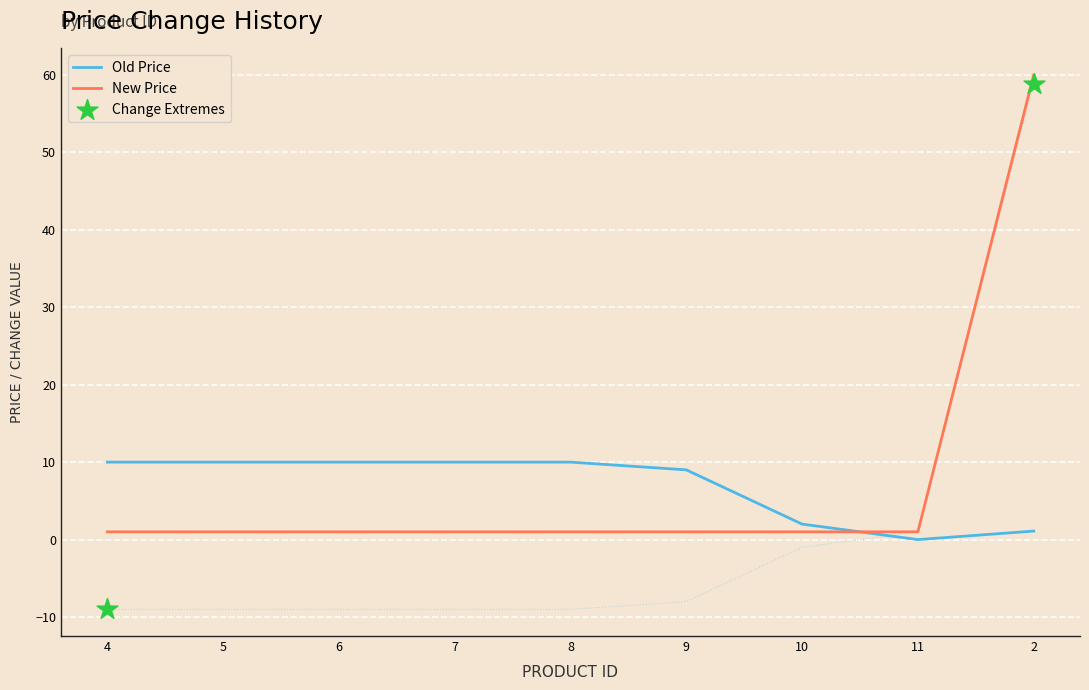

Which series reaches the maximum Y coordinate?

New Price